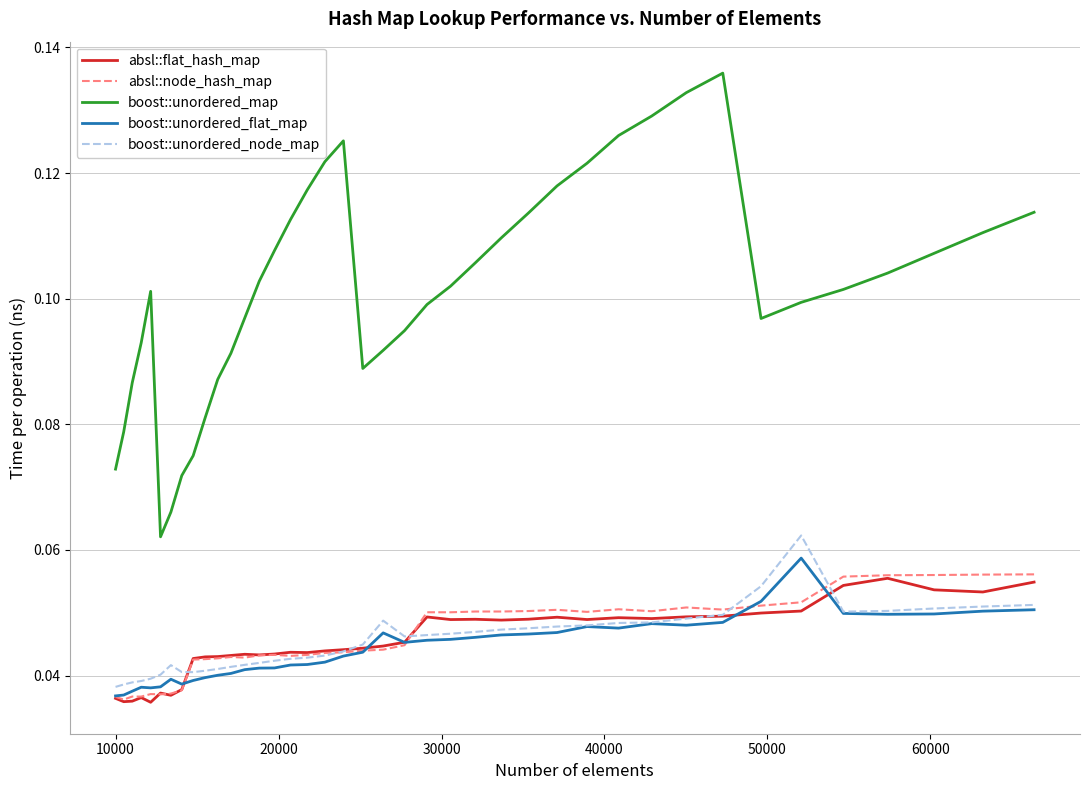

Which series has the largest range (max minus min)?

boost::unordered_map